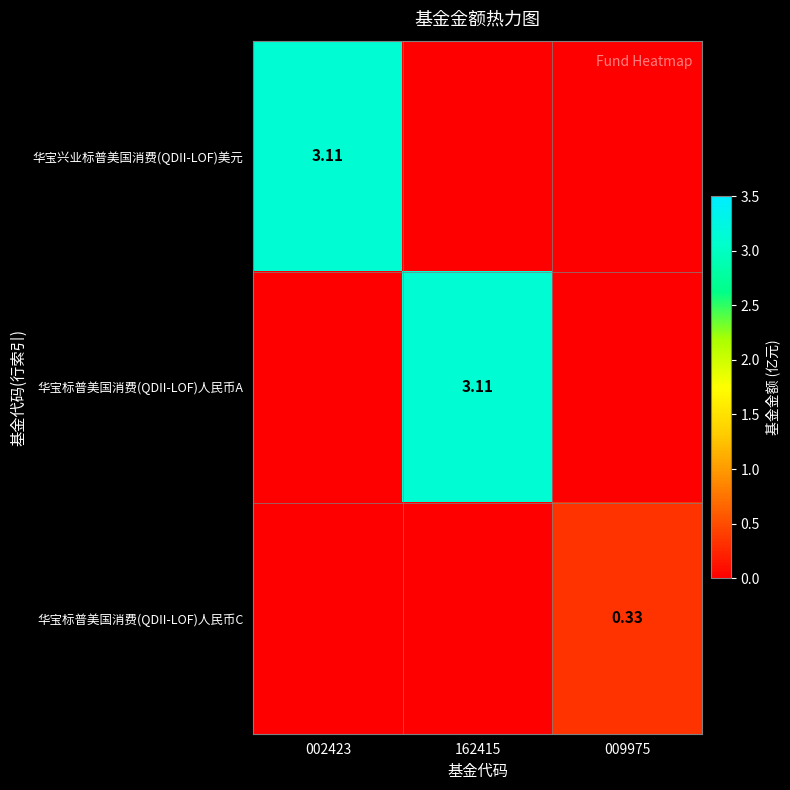

The 华宝兴业标普美国消费(QDII-LOF)美元 series shows -2.0 at 162415. True or false?

False